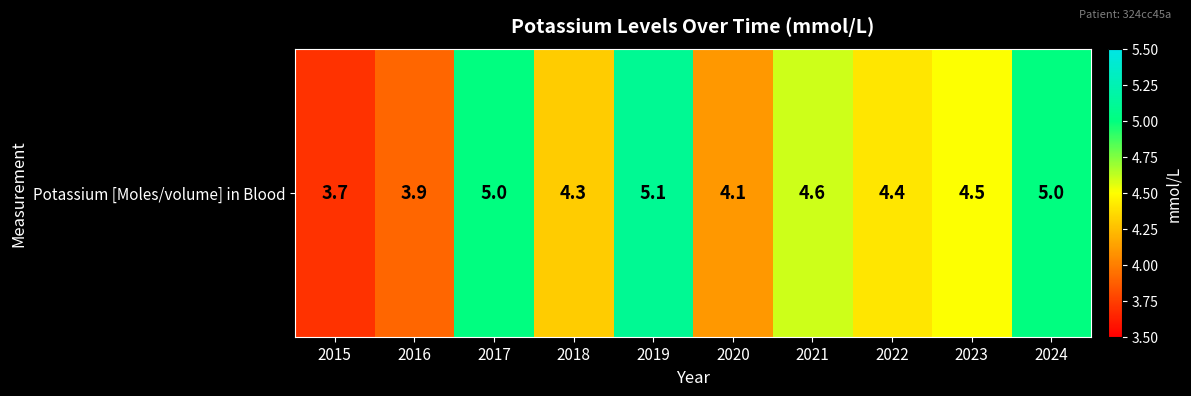

What is the change in value from 2015 to 2023?

+0.8